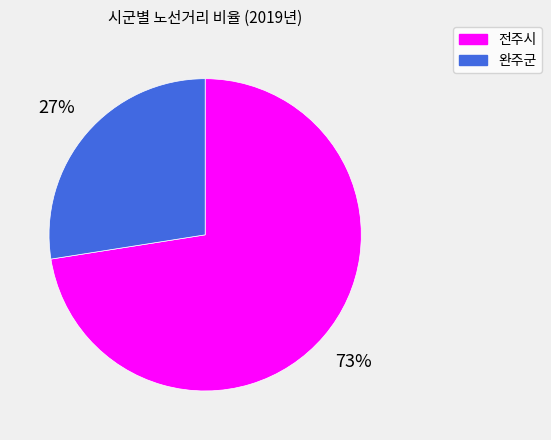

Which has a higher value, 전주시 or 완주군?

전주시